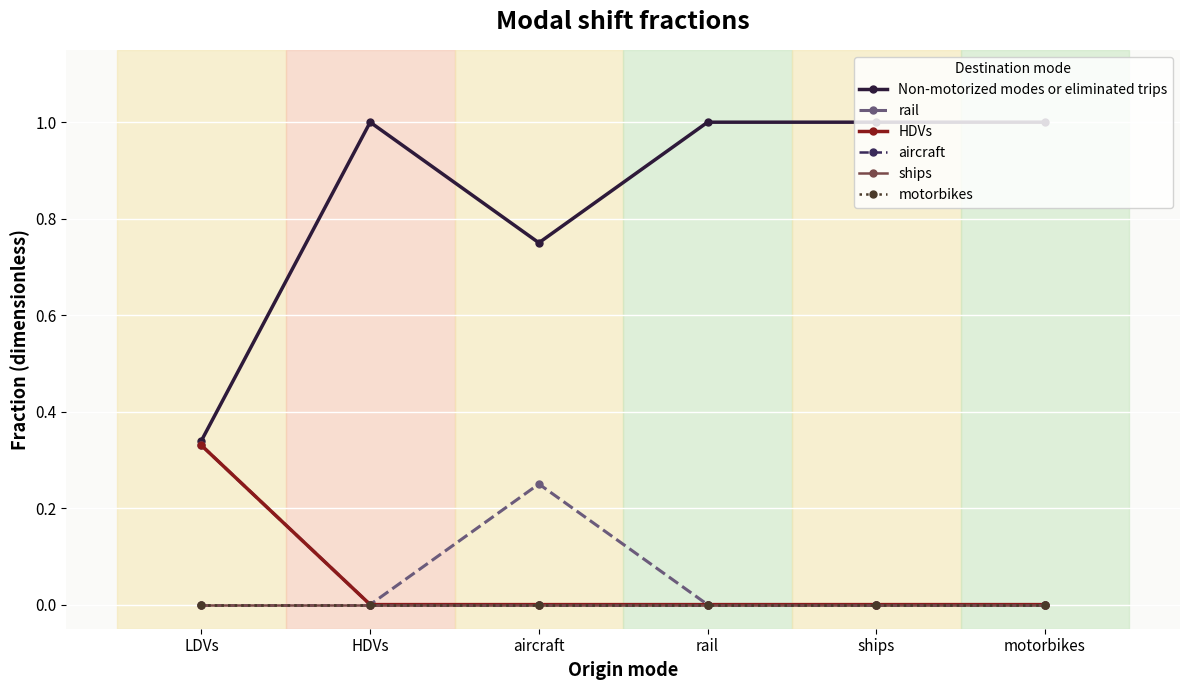

At which label is aircraft closest to 0?

LDVs